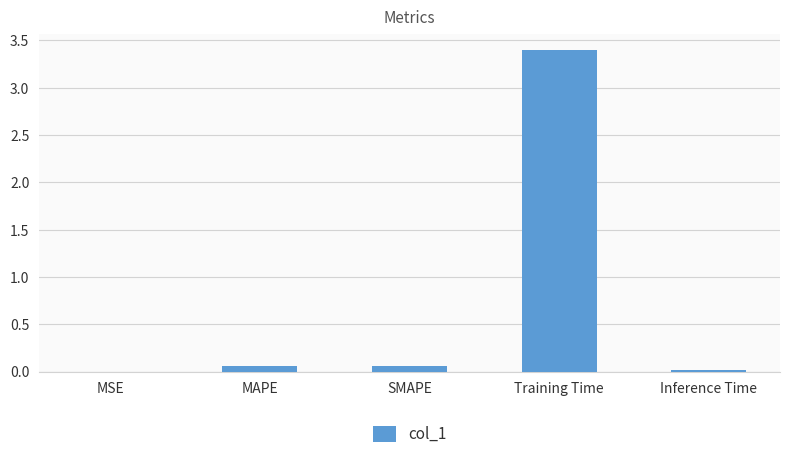

What is the maximum value shown in the chart?

3.4